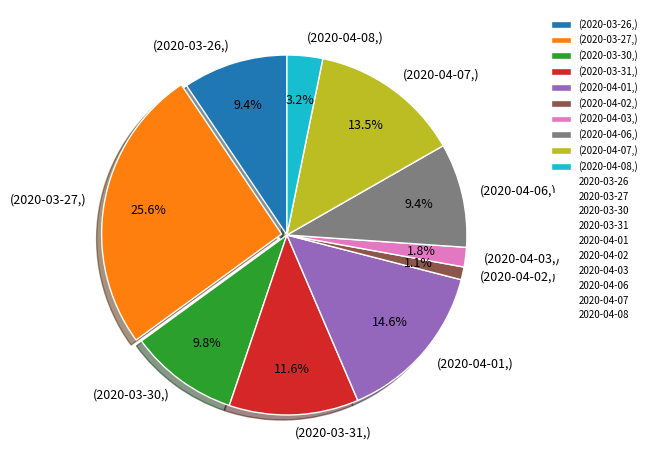

How many slices are in this pie chart?

10